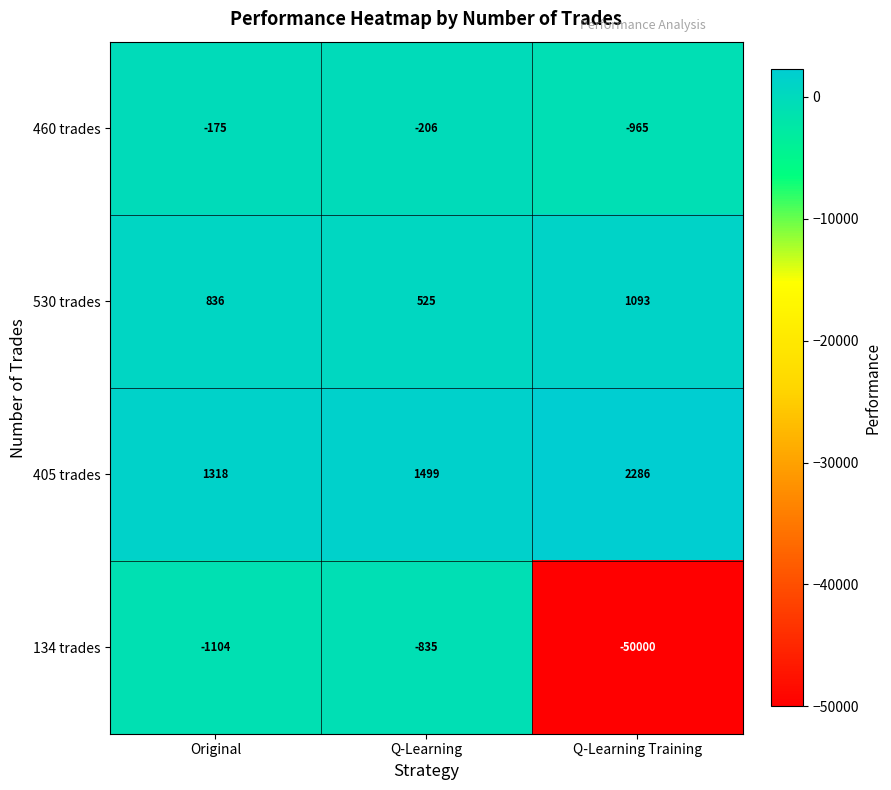

At which category is the sum across all series the highest?

Q-Learning